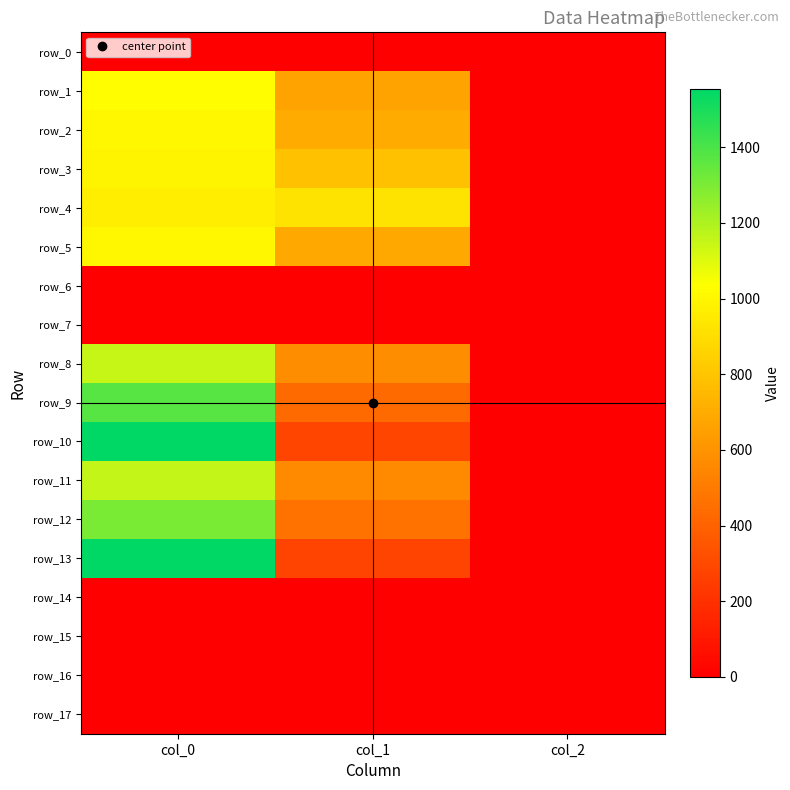

What is the sum of the row_9 values at col_2 and col_0?

1375.3